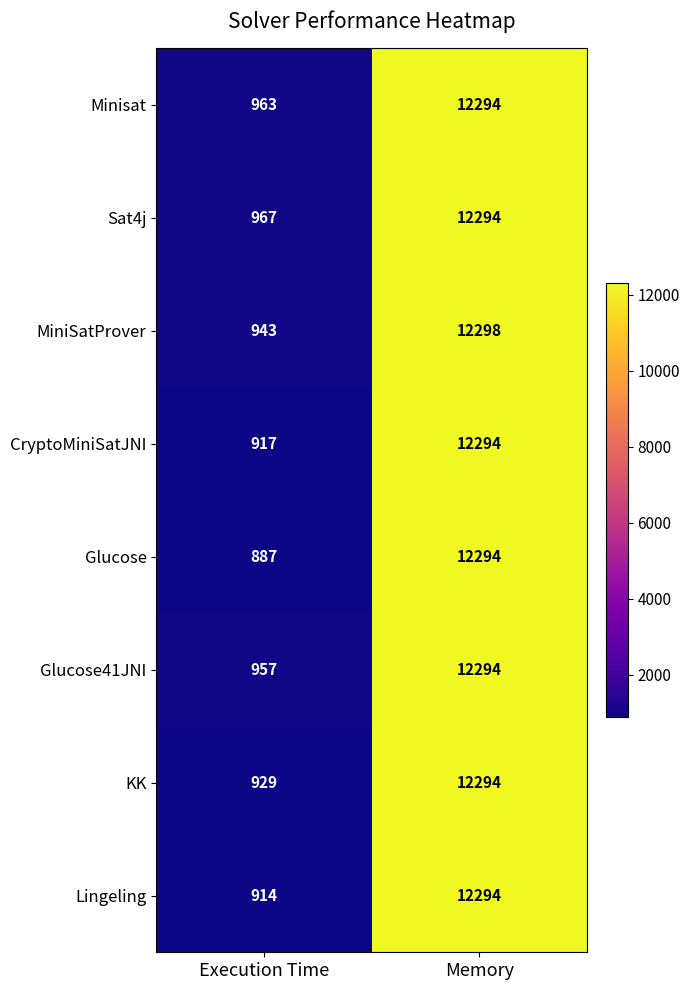

What is the total value across all series at Execution Time?

7477